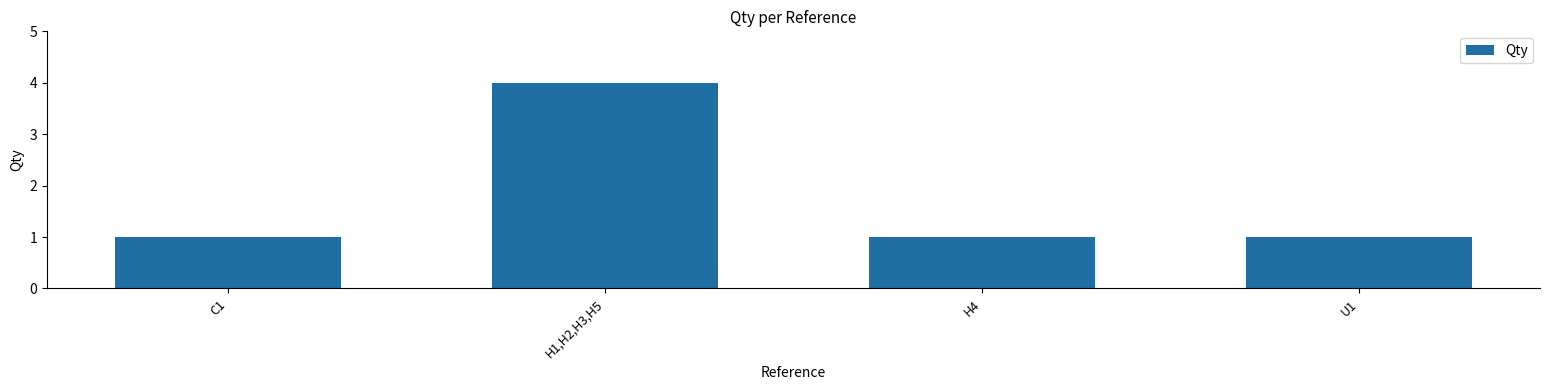

Reading left to right, what are all the values shown in this chart?

C1=1	H1,H2,H3,H5=4	H4=1	U1=1